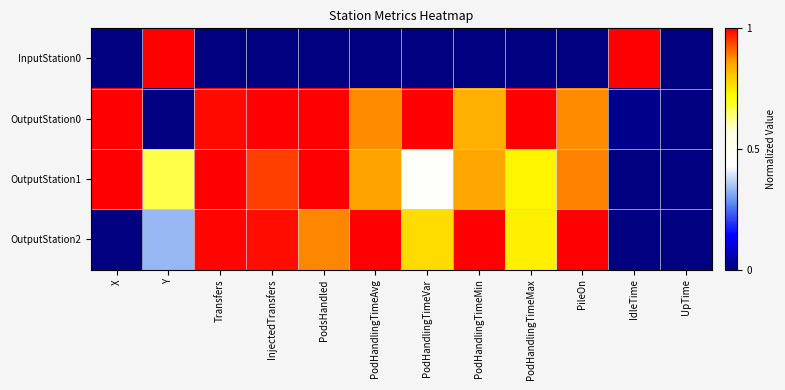

At which category does the chart reach its peak across all series?

Y